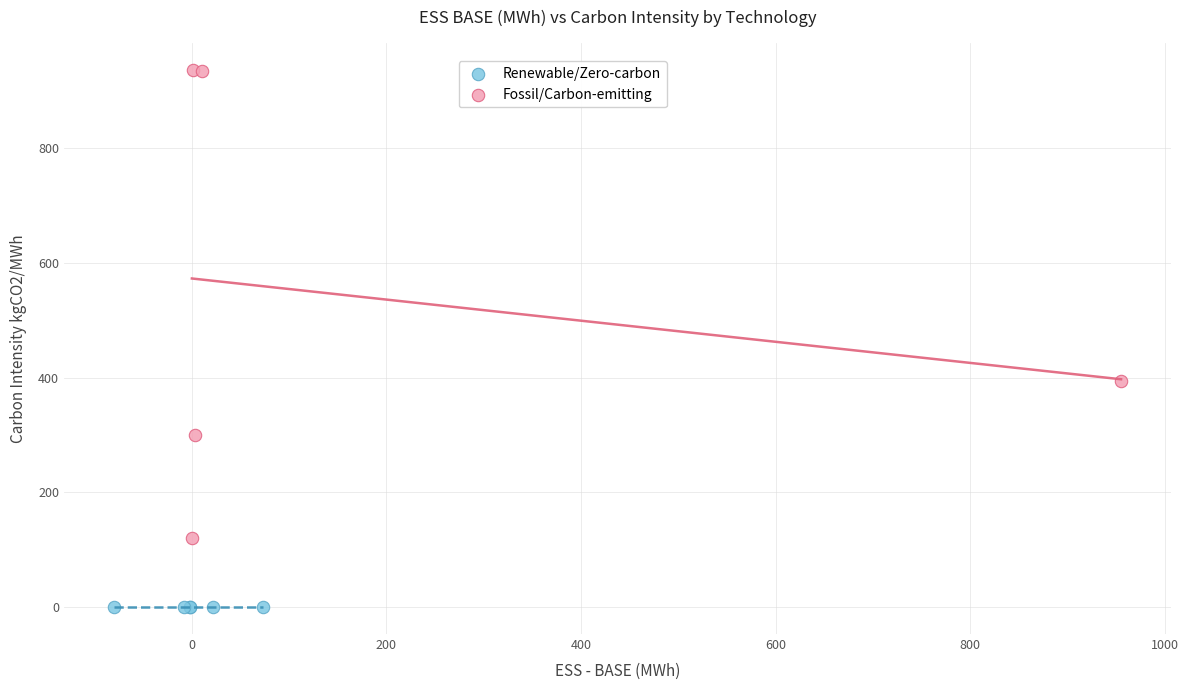

Which series contains the highest Y value?

Fossil/Carbon-emitting